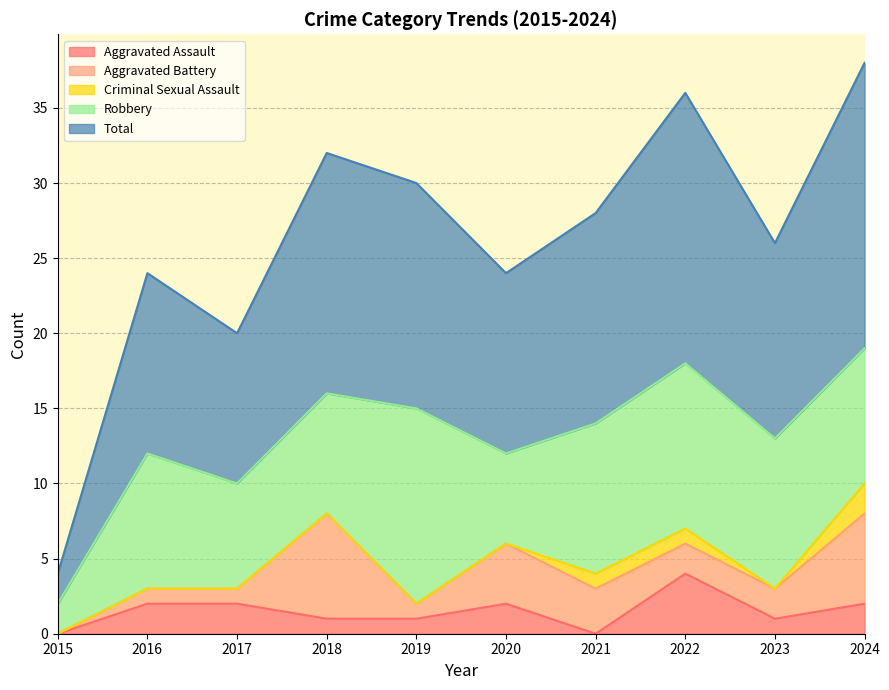

At which label does Aggravated Battery reach its minimum?

2015